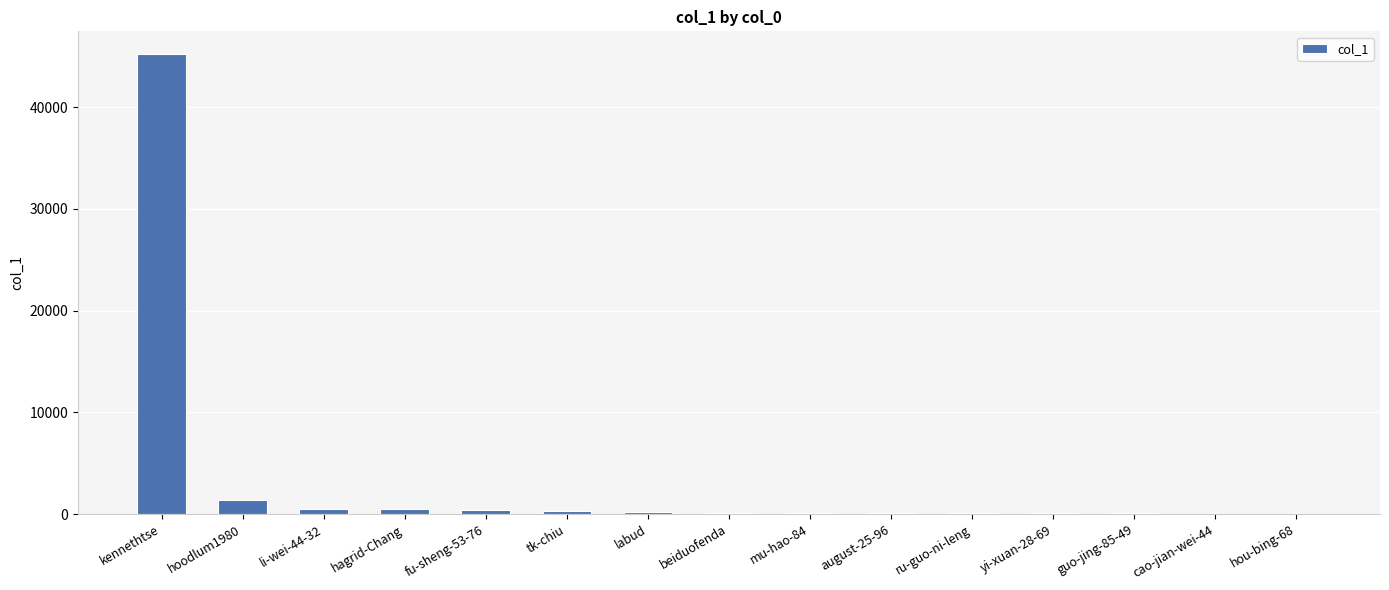

Are the bars grouped side by side (vs. stacked)?

No